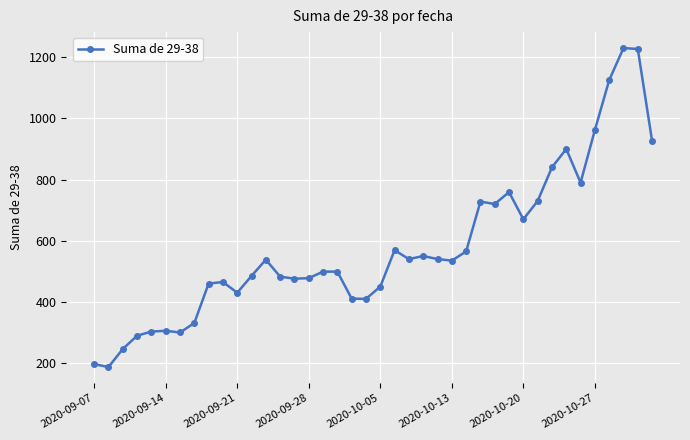

What is the value of the 20th point from the left?

410.0